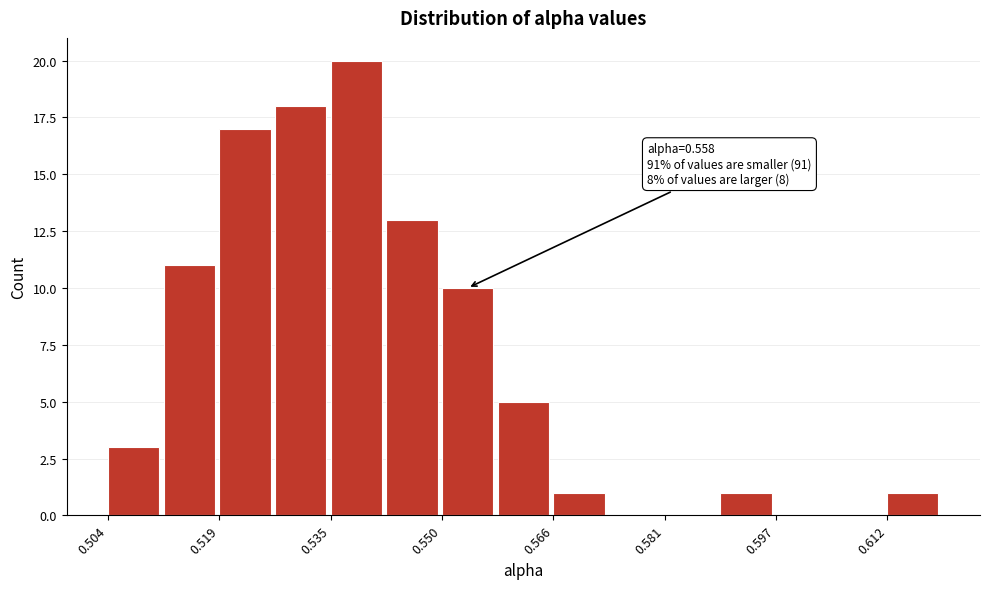

Around what value on the x-axis is the tallest bar? Give the approximate position of its centre, as read against the axis.

0.538